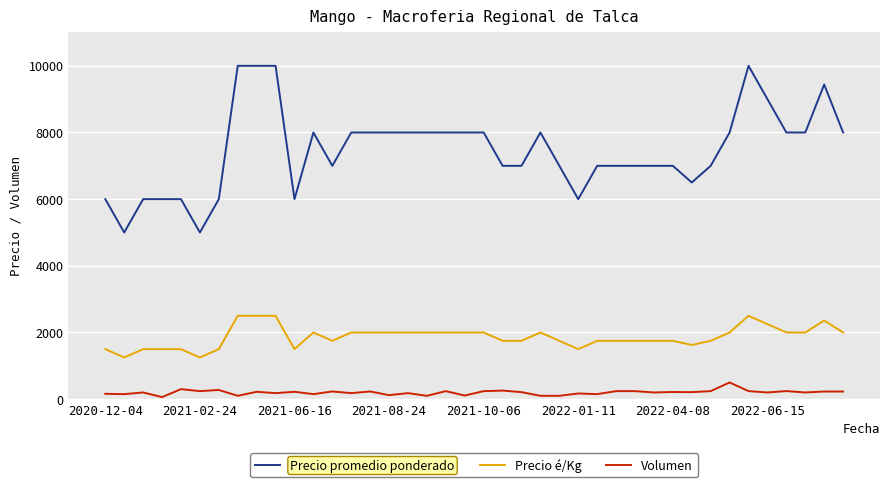

What is the lowest value of the Precio é/Kg series?

1250